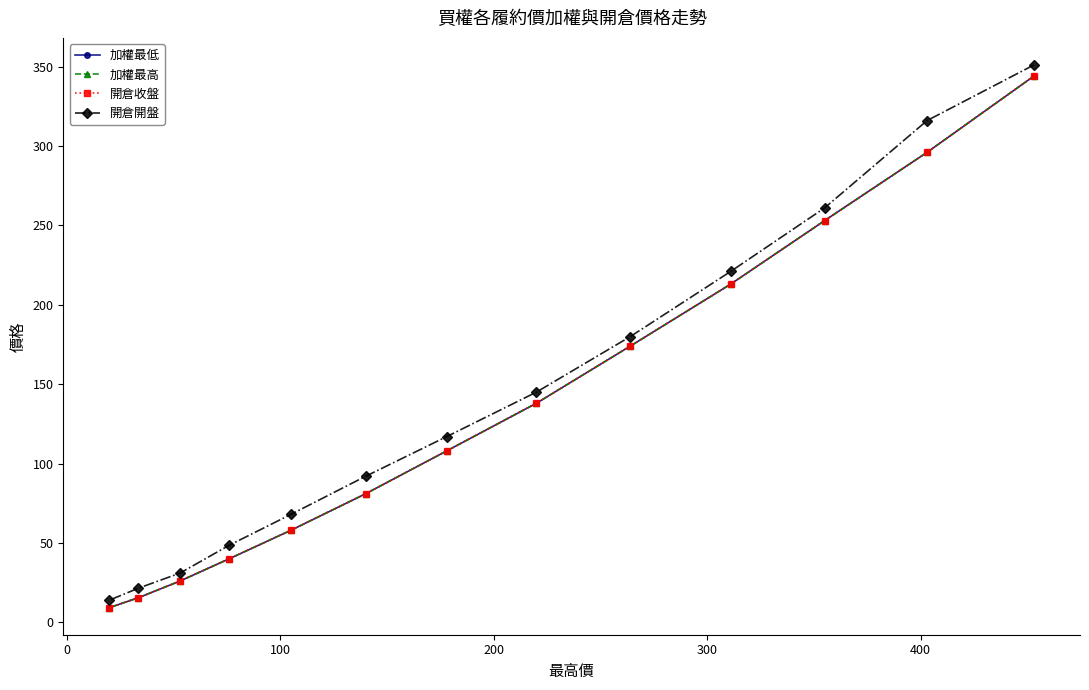

What is the minimum value for 加權最低?

9.3